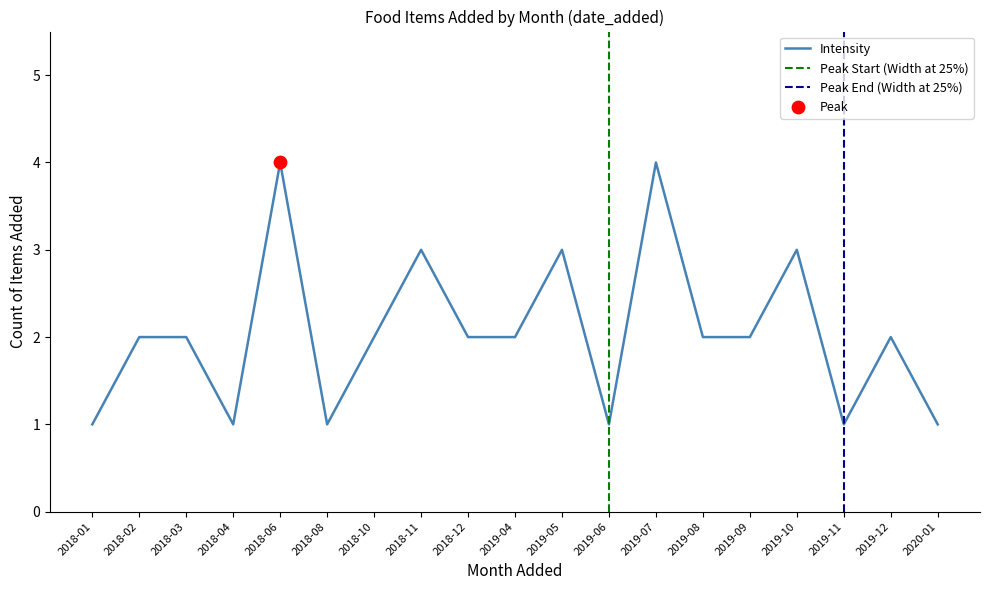

The Intensity series shows 3 at 2018-11. True or false?

True